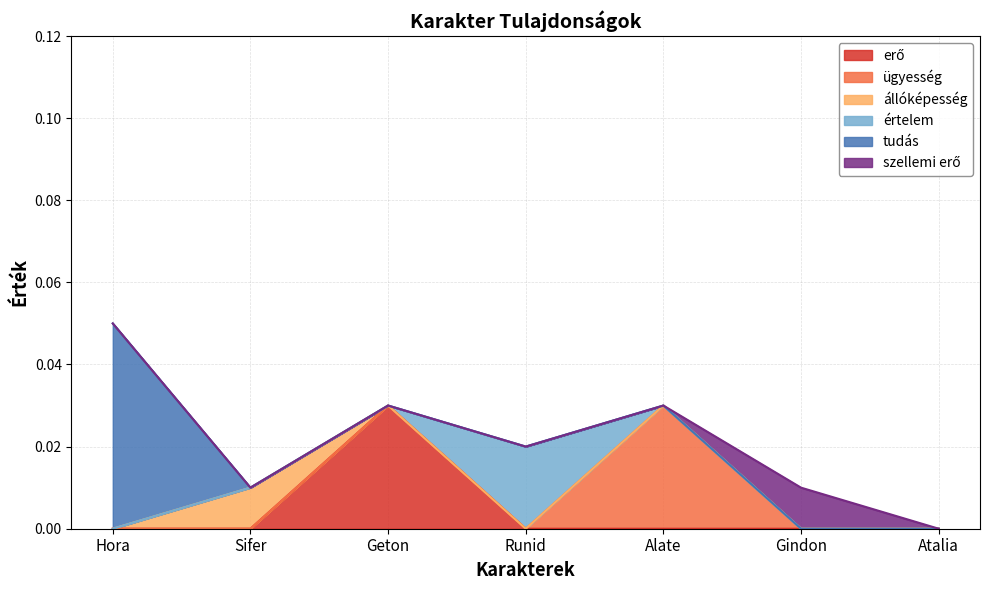

Is it true that szellemi erő equals 0.0 at Hora?

True